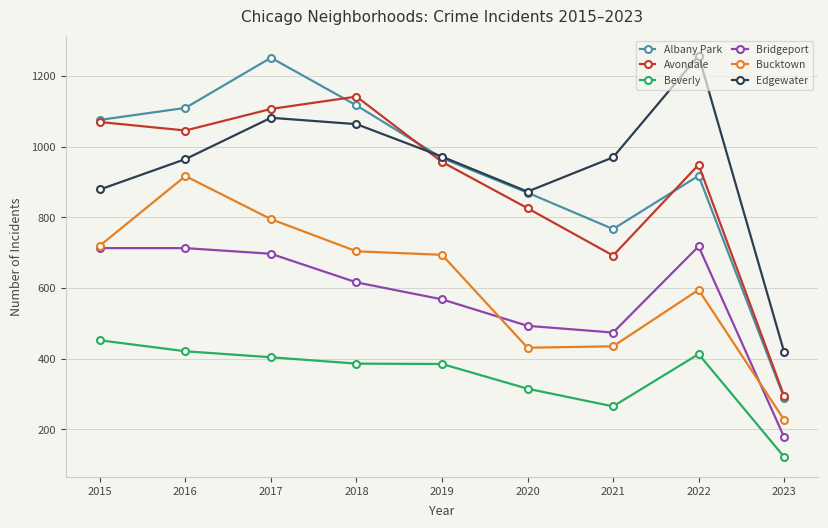

True or false: Albany Park and Beverly cross at least once.

False